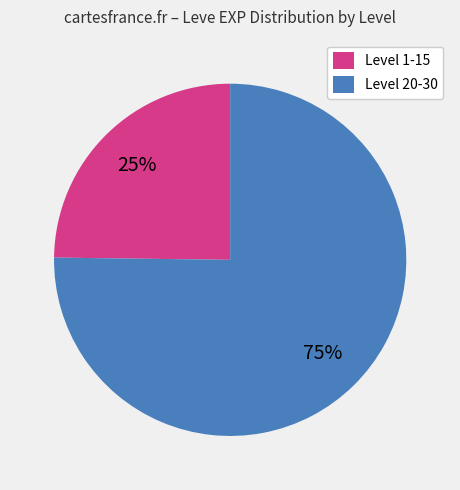

The Level 20-30 slice represents 75% of the pie. True or false?

True